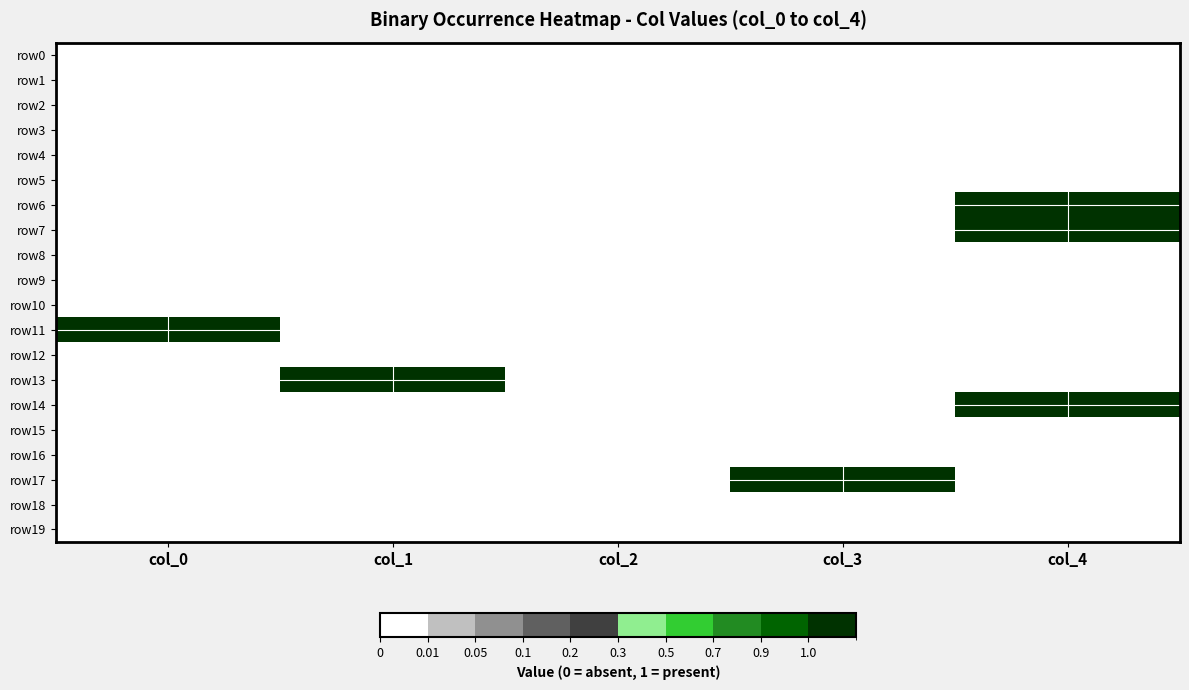

Which has a higher value, col_3 or col_0?

col_3